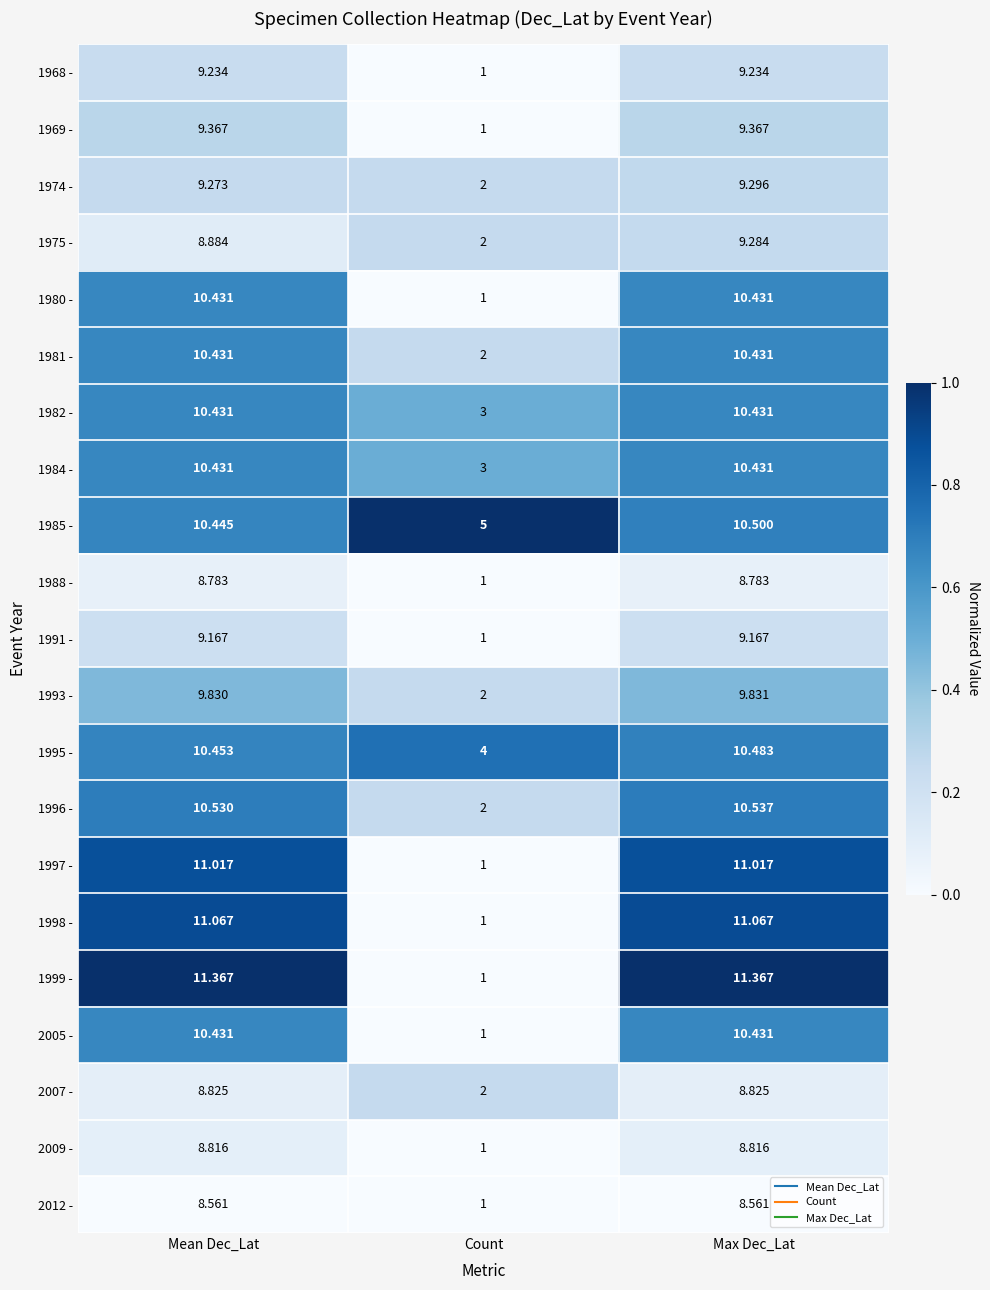

At which label is 1993 - closest to 5?

Count